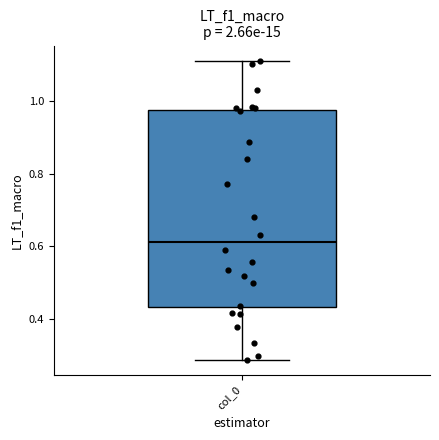

Read this box plot against the y-axis: the position of the median line, the range covered by the box, and the ends of both whiskers. The values are not printed on the chart, so give them approximately, as read against the axis.

median 0.62, box 0.44 to 0.98, whiskers 0.28 to 1.12